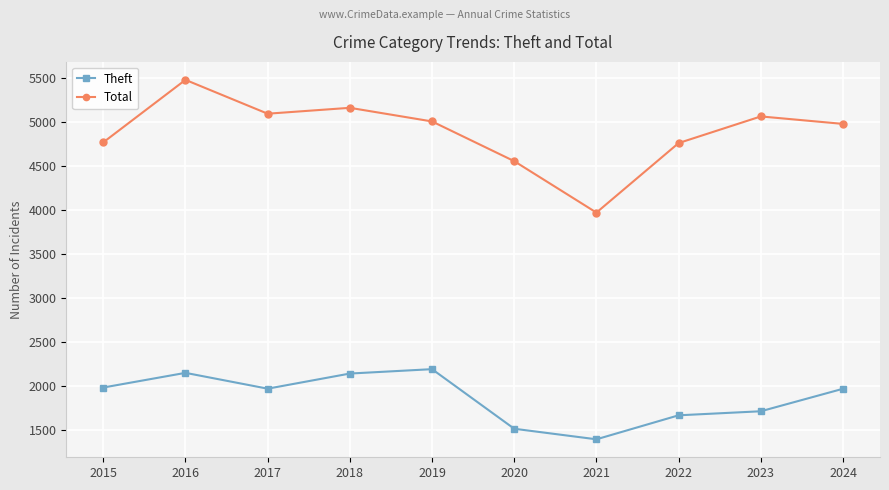

The value of Total at 2019 is 5008. True or false?

True